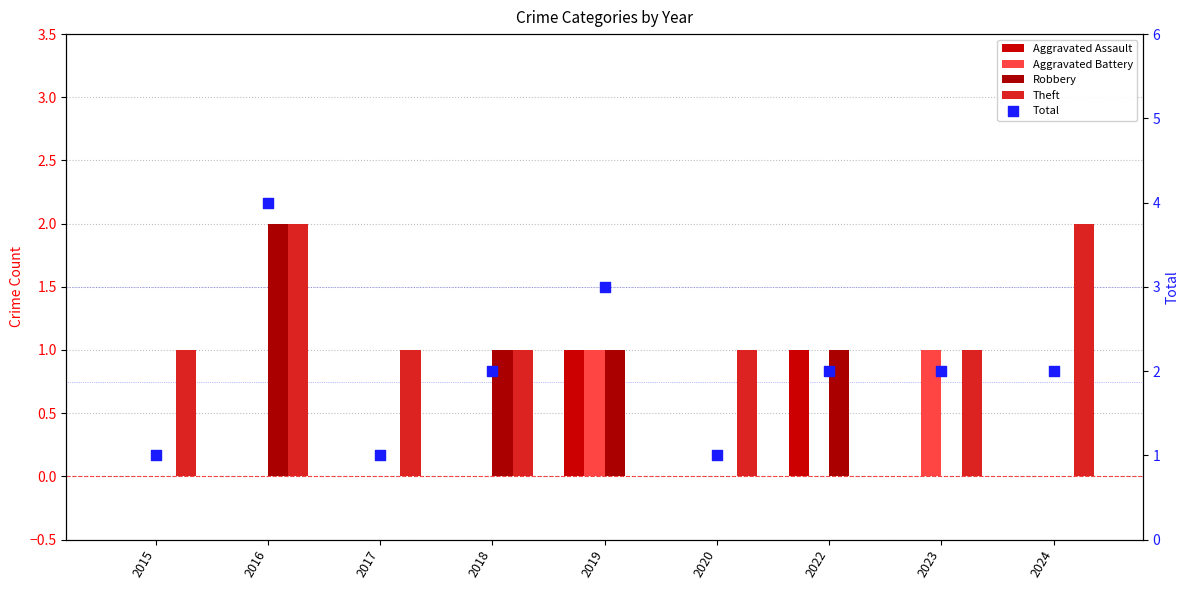

Which series has the largest Y range (max minus min)?

Total